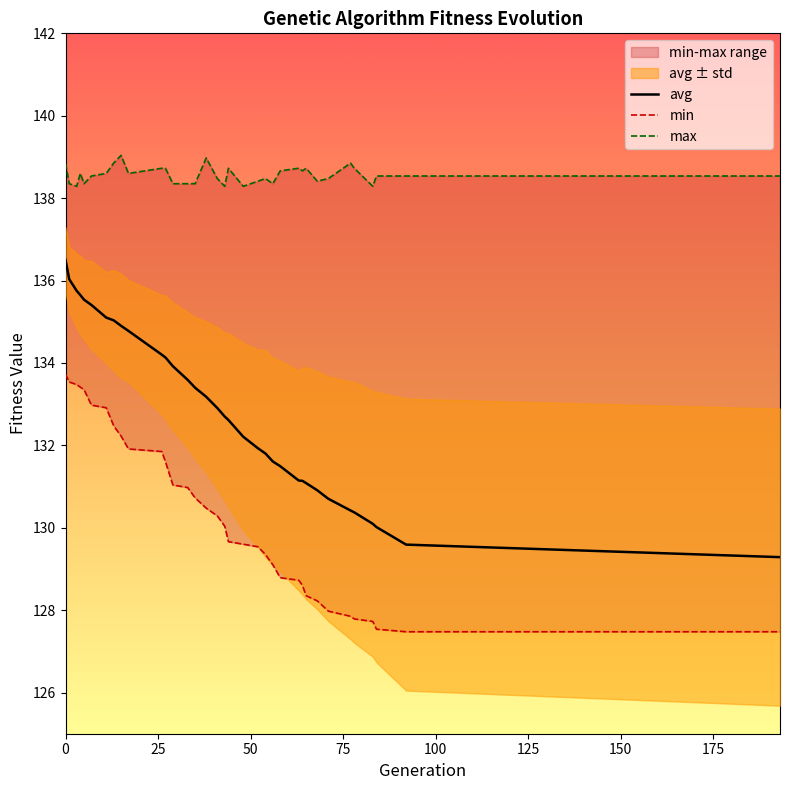

True or false: avg and min cross at least once.

False